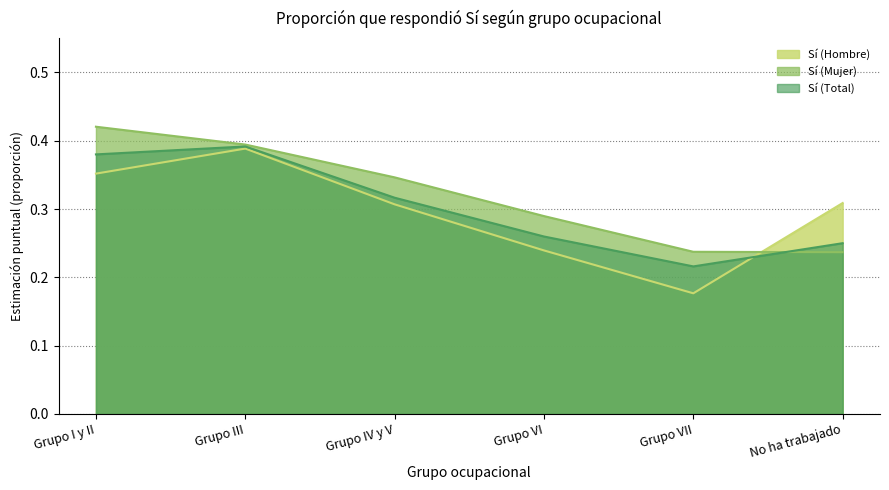

Where is the first local minimum for Sí (Hombre)?

Grupo VII